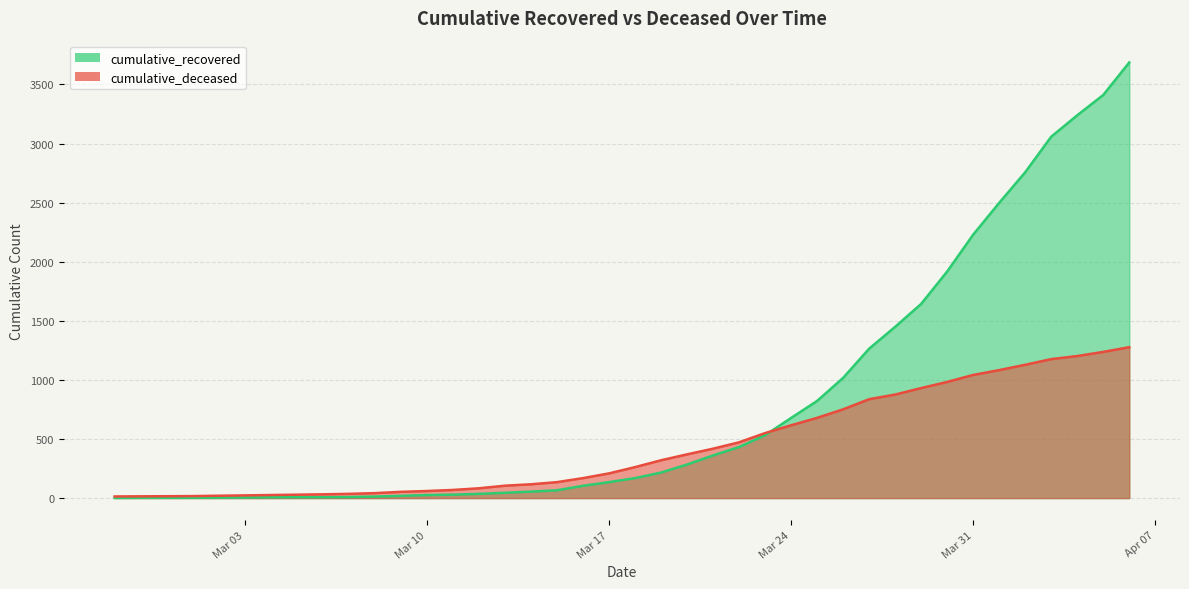

Which series has the largest total across all categories?

cumulative_recovered